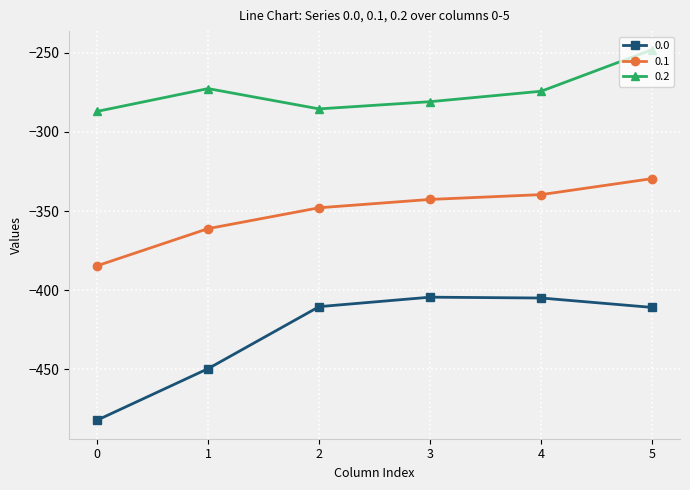

At which category does 0.2 reach its first local peak?

1